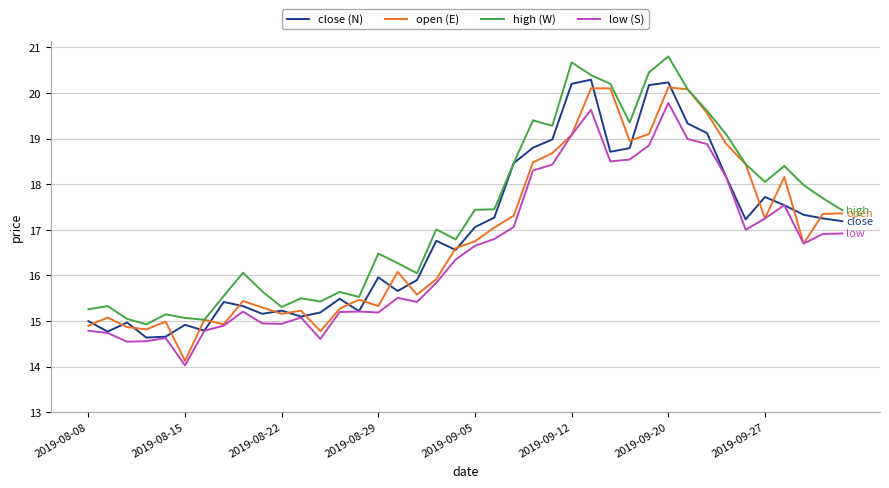

What is the smallest value displayed?

14.0